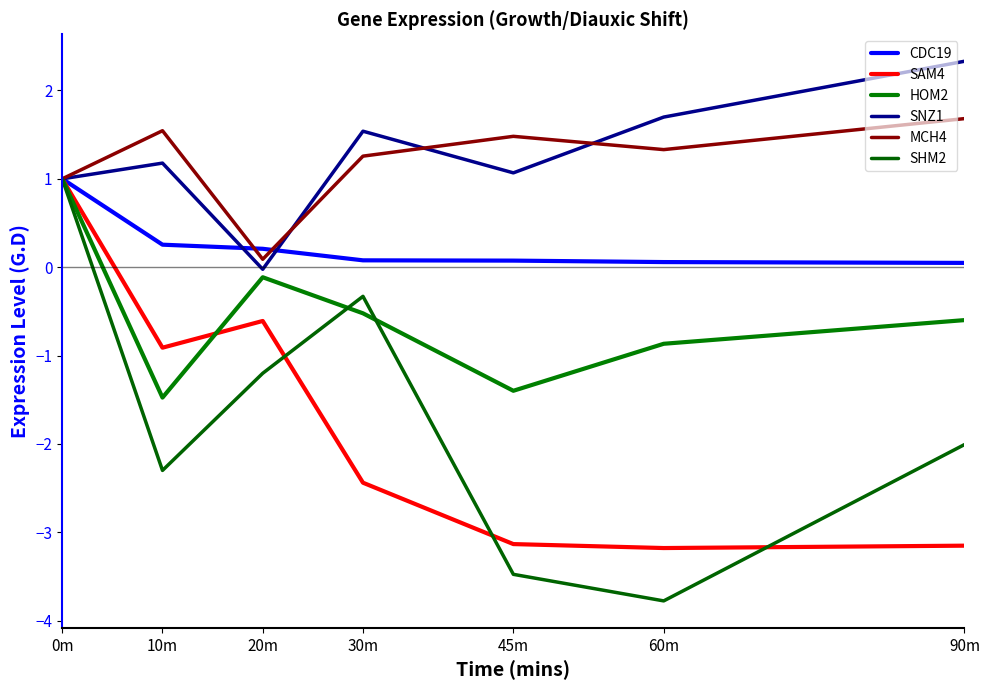

What is the label of the 5th point from the right?

20m